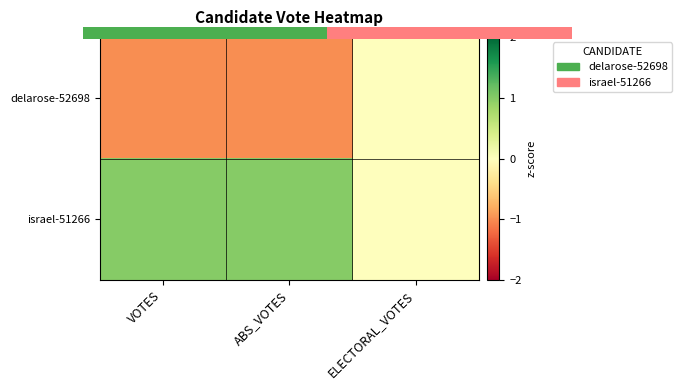

What is the spread (max minus min) of values at VOTES?

2.0